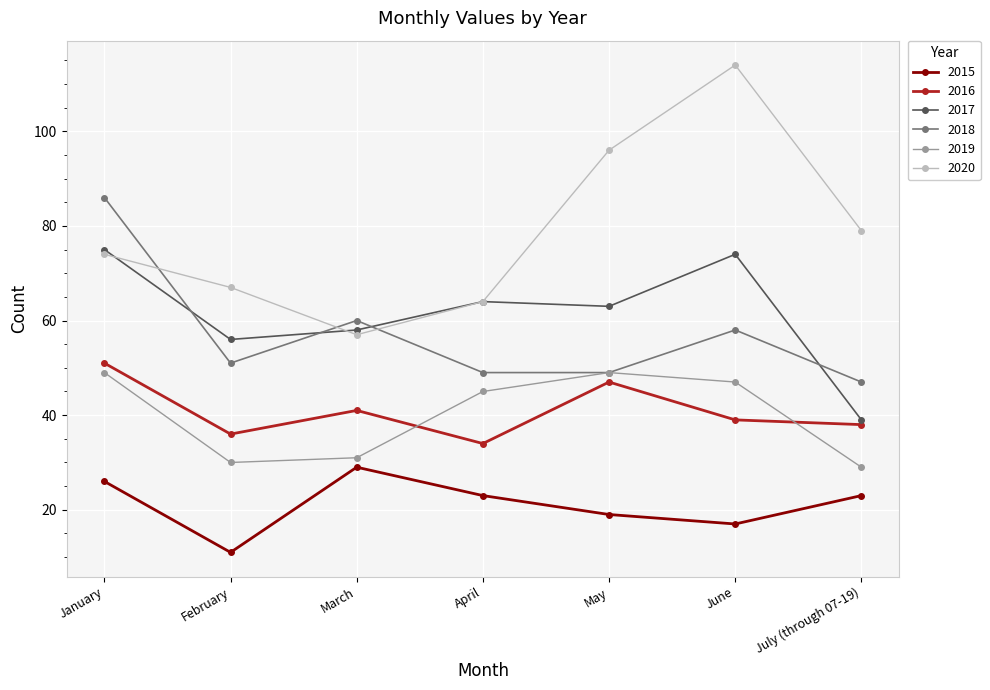

What is the label of the 2nd point from the right?

June